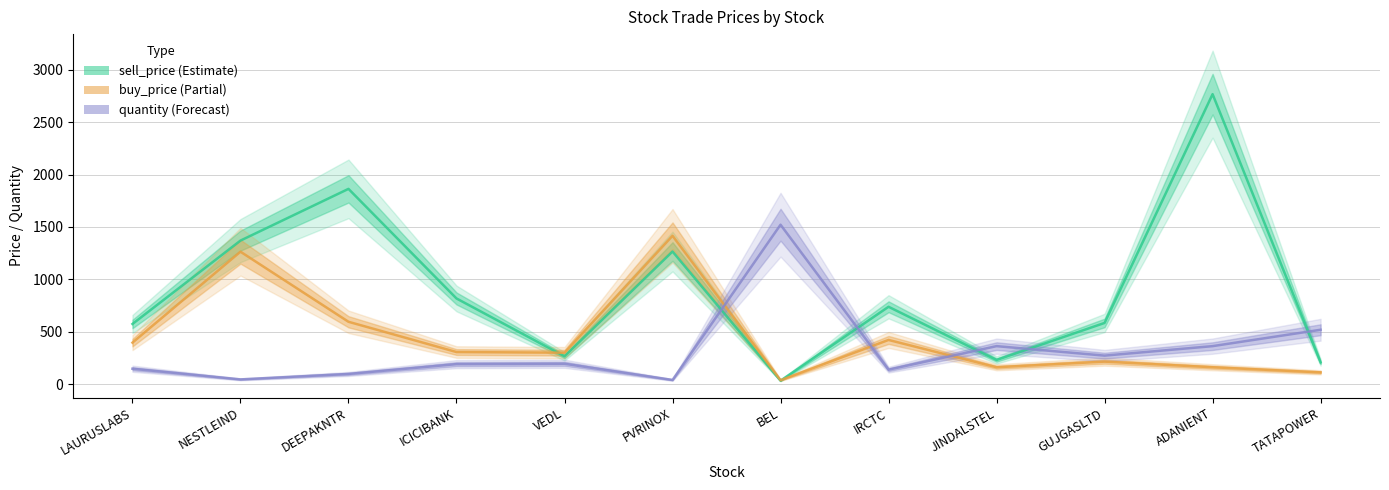

How many interior local valleys does the buy_price series have?

3